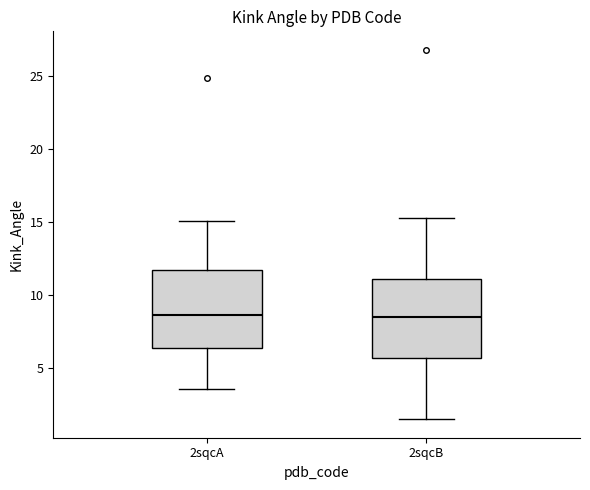

Where does the median line of the box for 2sqcB sit on the y-axis? The values are not printed on the chart, so give them approximately, as read against the axis.

8.5